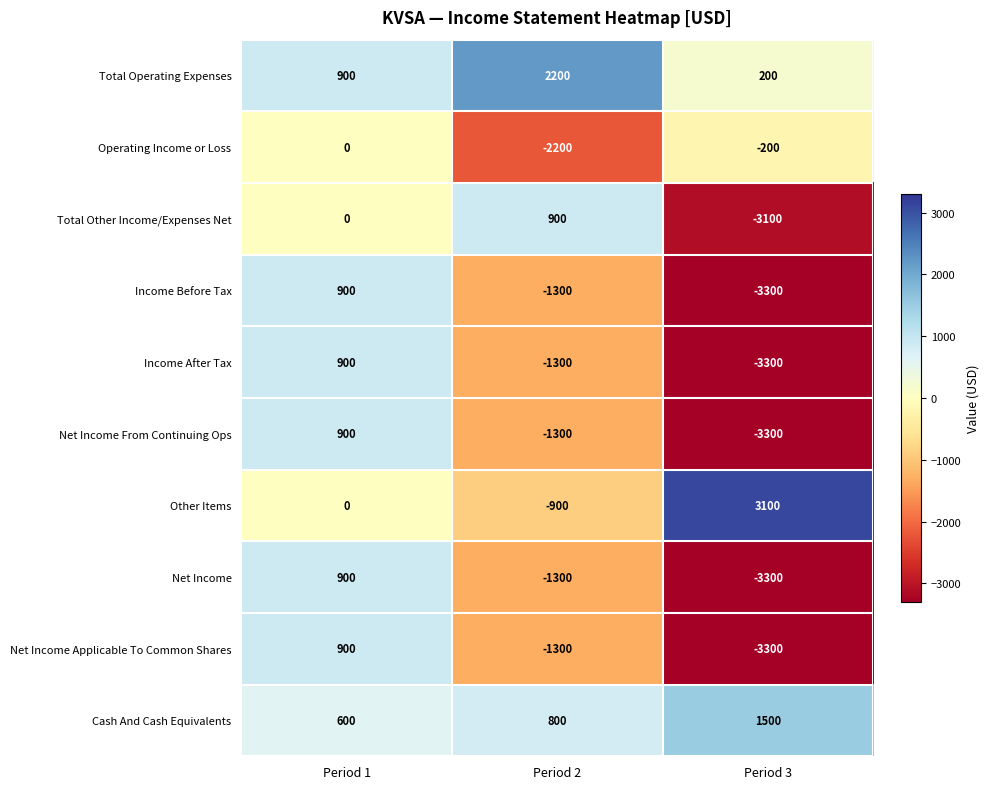

Reading left to right, list all the values displayed in this chart.

Total Operating Expenses: Period 1=900	Period 2=2200	Period 3=200
Operating Income or Loss: Period 1=0	Period 2=-2200	Period 3=-200
Total Other Income/Expenses Net: Period 1=0	Period 2=900	Period 3=-3100
Income Before Tax: Period 1=900	Period 2=-1300	Period 3=-3300
Income After Tax: Period 1=900	Period 2=-1300	Period 3=-3300
Net Income From Continuing Ops: Period 1=900	Period 2=-1300	Period 3=-3300
Other Items: Period 1=0	Period 2=-900	Period 3=3100
Net Income: Period 1=900	Period 2=-1300	Period 3=-3300
Net Income Applicable To Common Shares: Period 1=900	Period 2=-1300	Period 3=-3300
Cash And Cash Equivalents: Period 1=600	Period 2=800	Period 3=1500